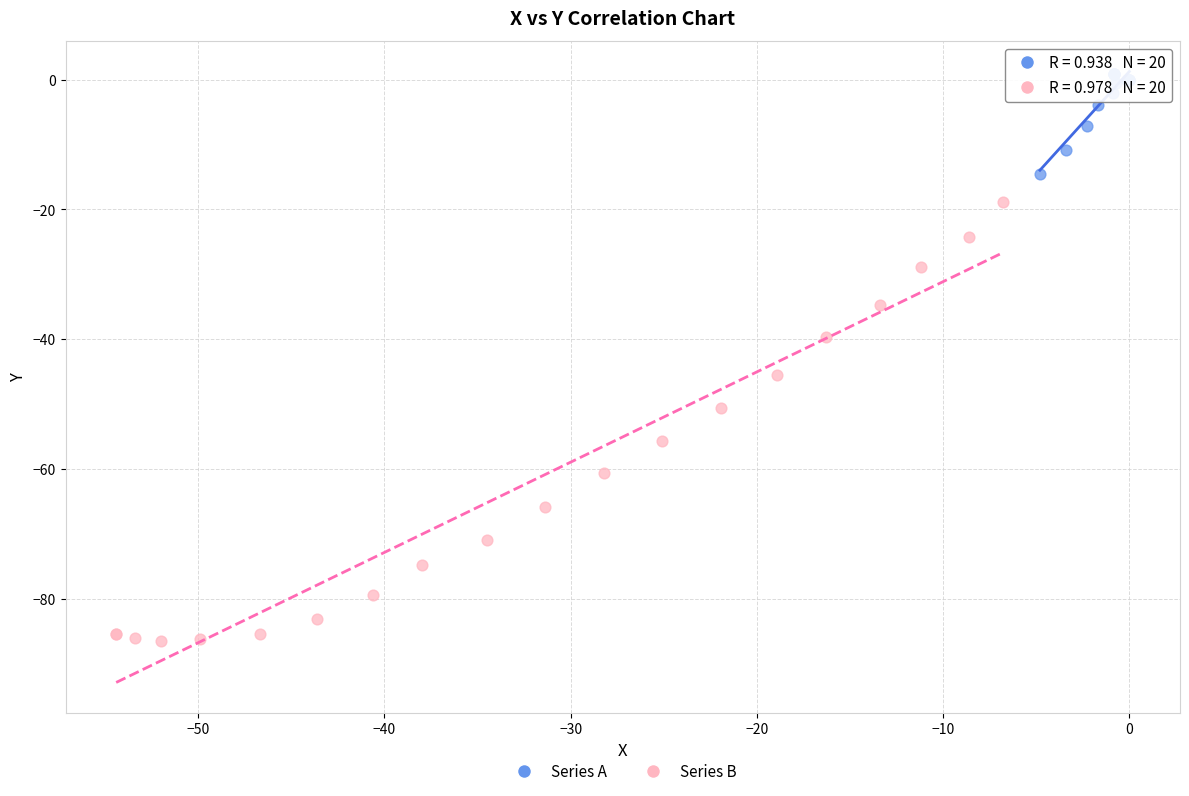

Which series has the largest Y range (max minus min)?

Series B